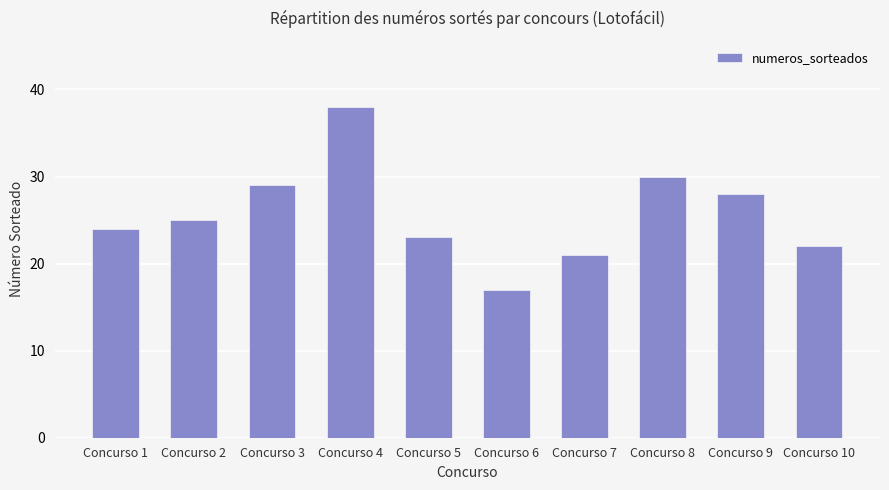

What is the difference between the maximum and minimum values?

21